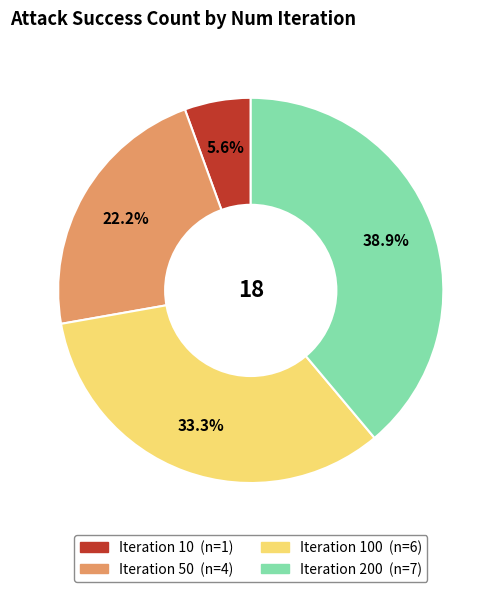

How many slices are in this pie chart?

4